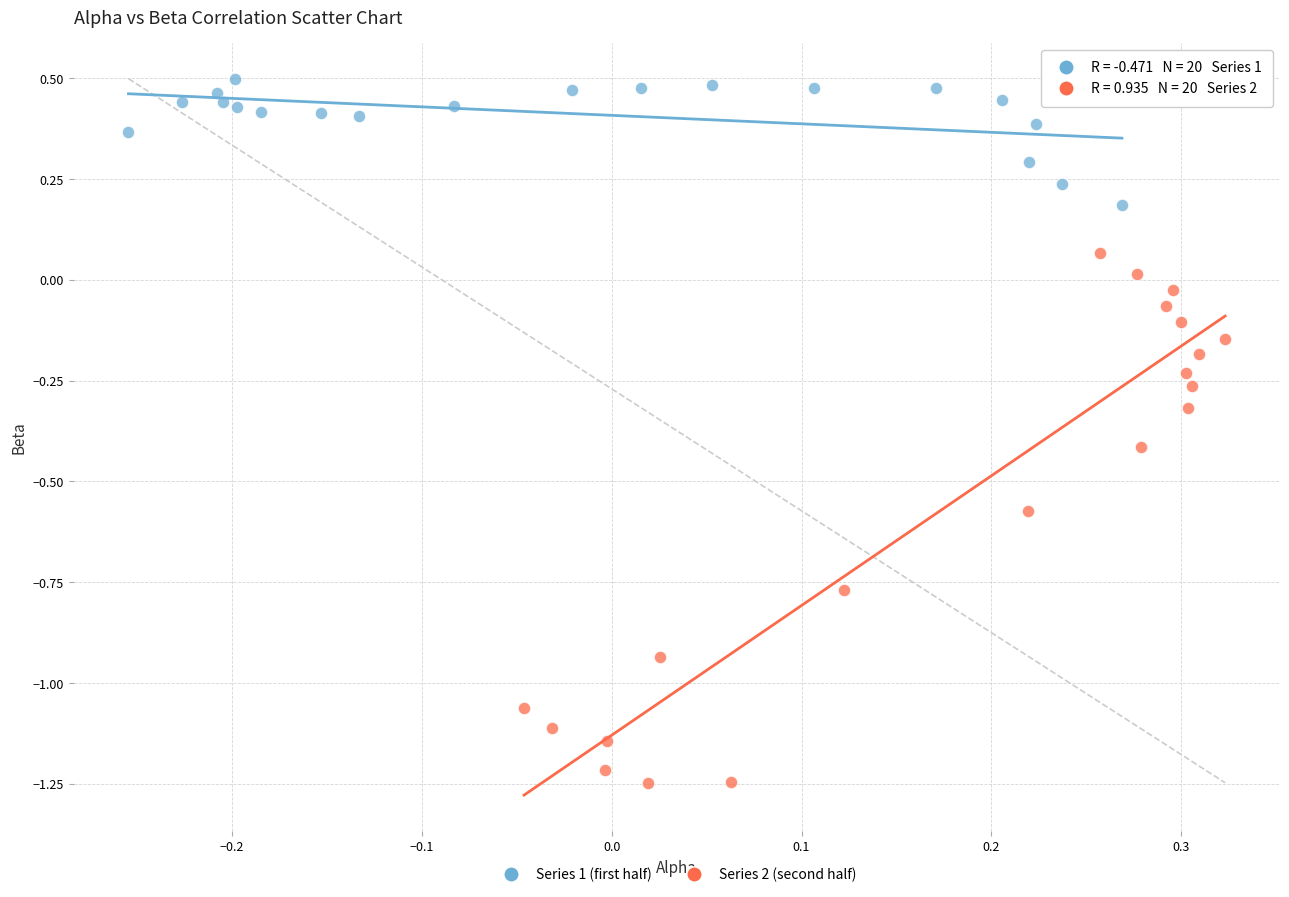

Which series contains the lowest Y value?

Series 2 (second half)